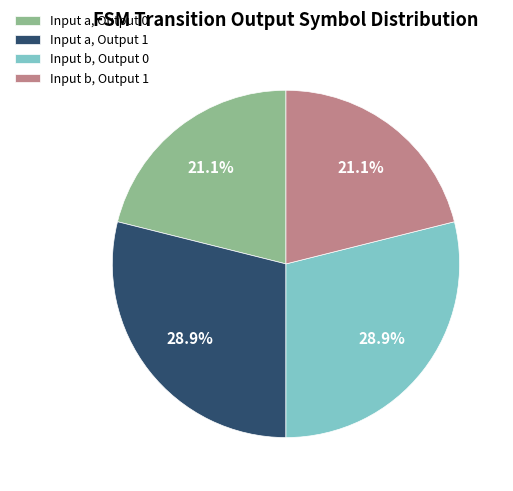

Is Input a, Output 0 the majority of the pie?

No